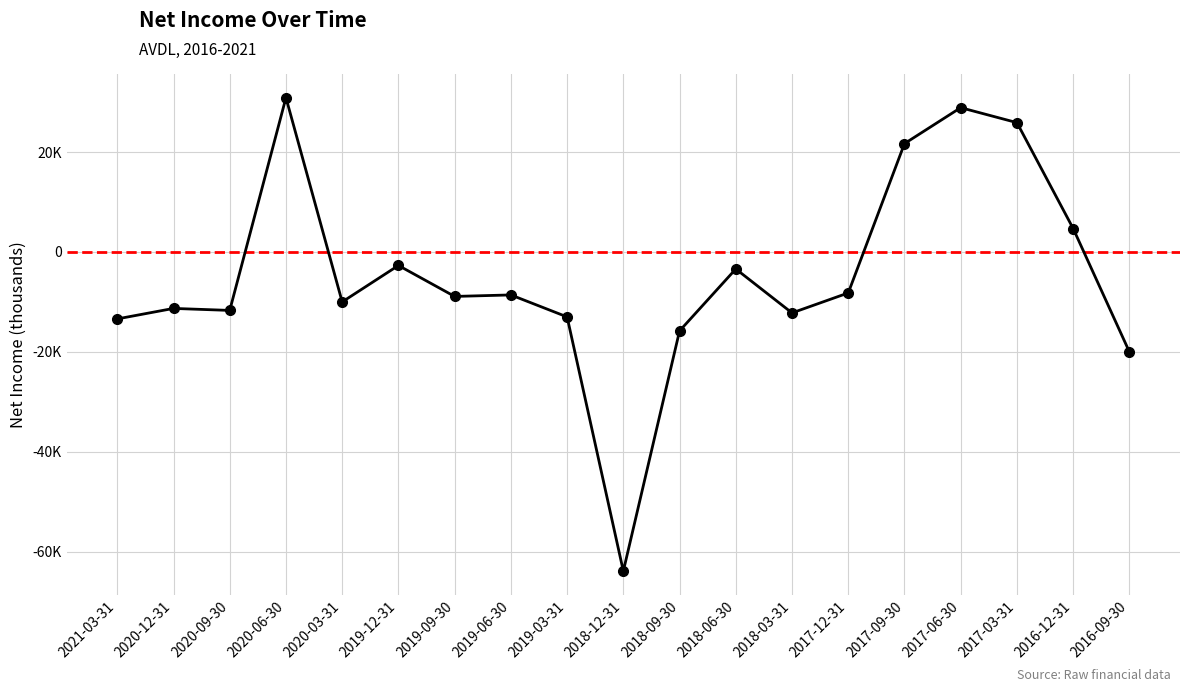

Is this an area chart (filled region under the line)?

No